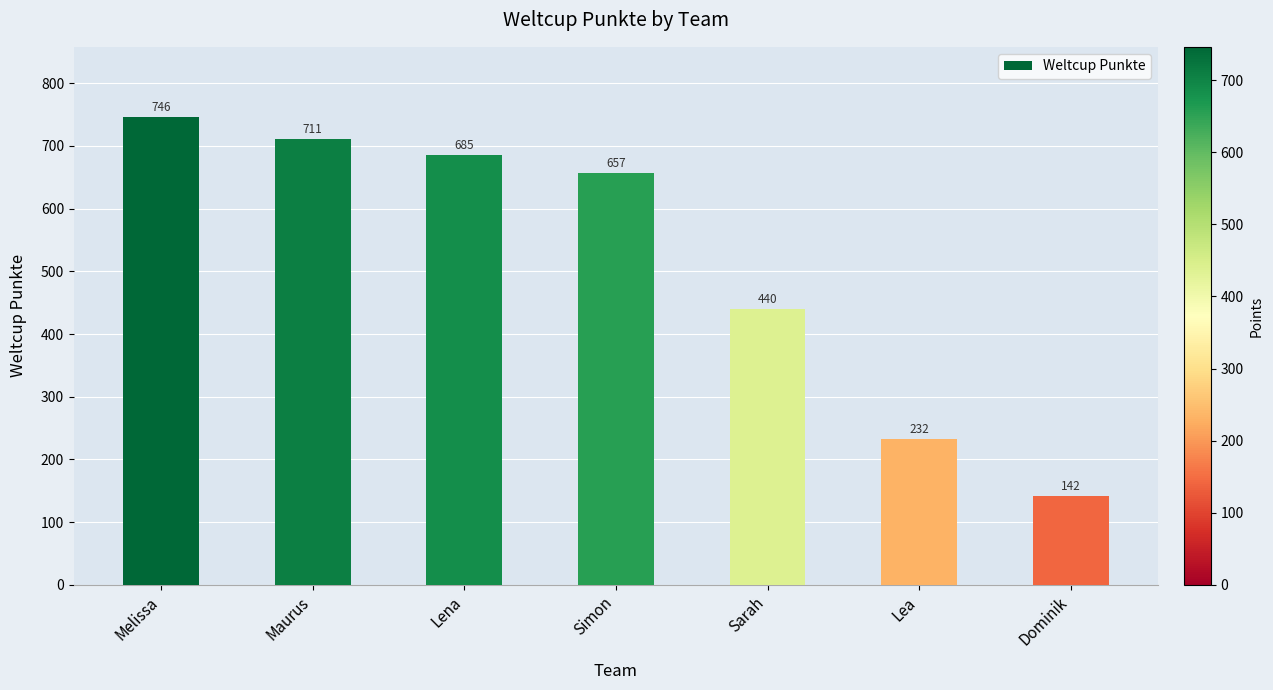

The value at Maurus is 1064. True or false?

False